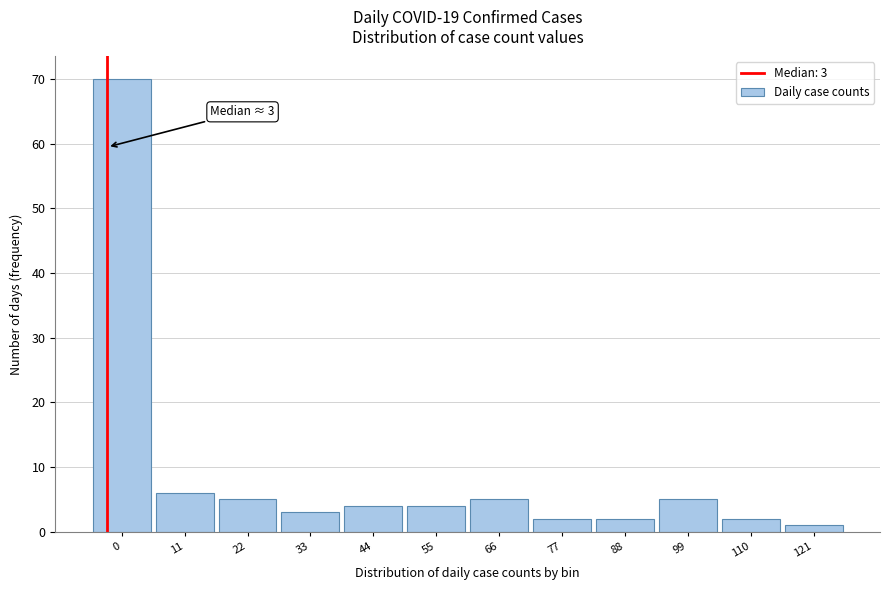

Reading left to right, list all the values displayed in this chart.

0=70	11=6	22=5	33=3	44=4	55=4	66=5	77=2	88=2	99=5	110=2	121=1